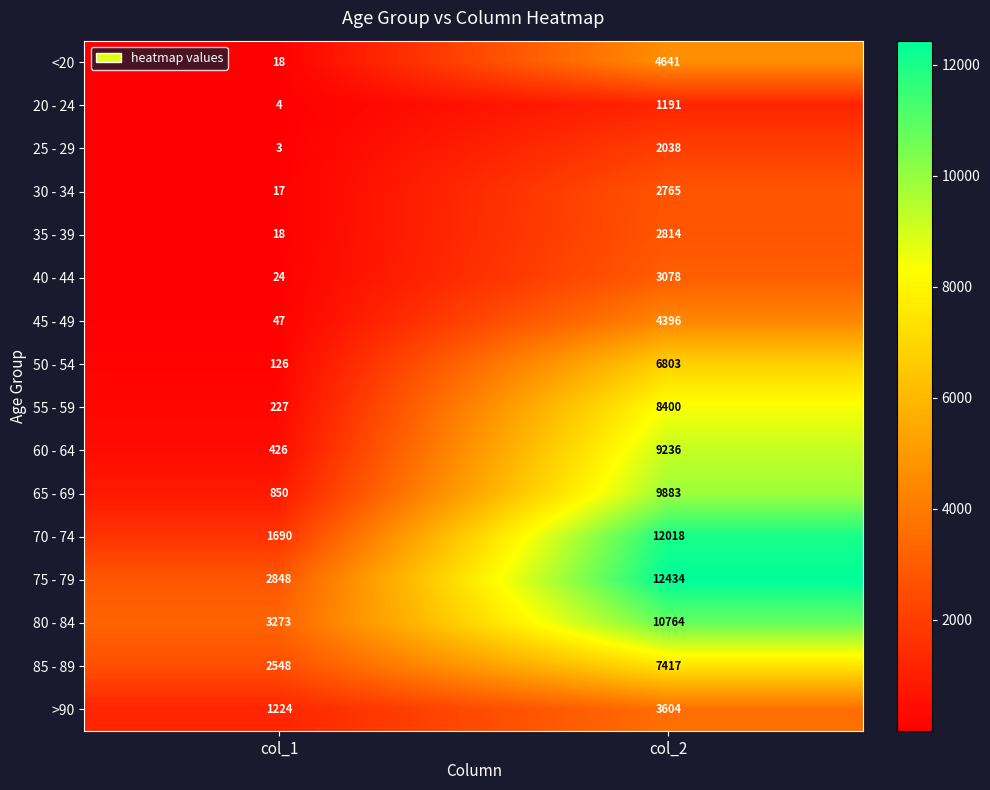

What is the sum of the 45 - 49 values at col_2 and col_1?

4443